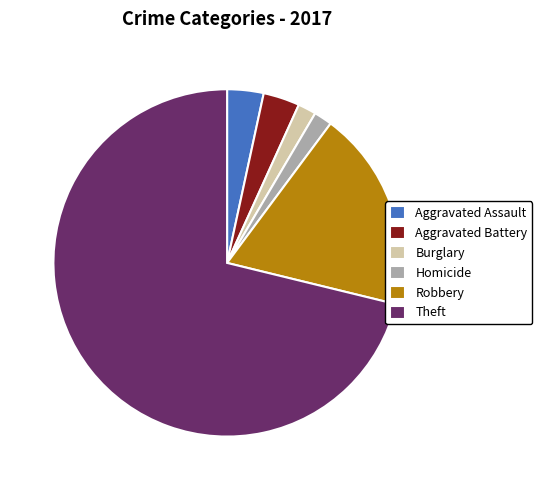

What is the largest slice in the pie chart?

Theft